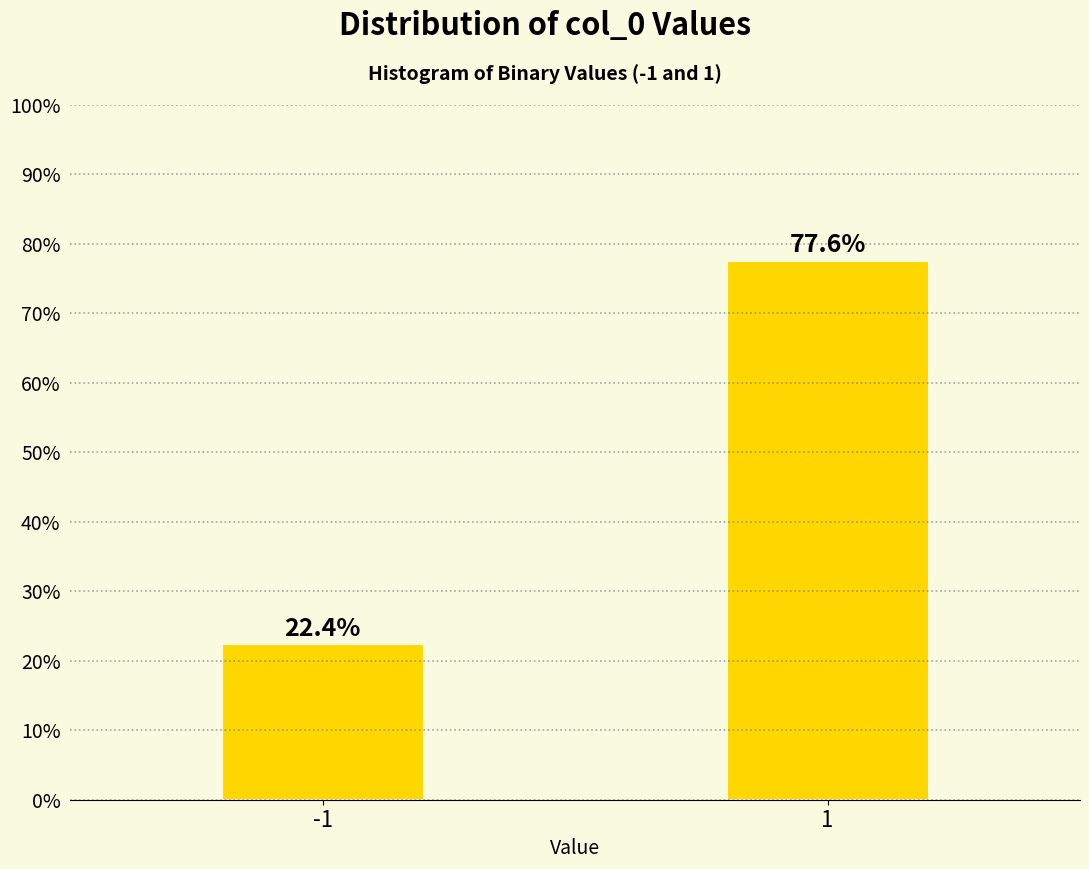

Reading right to left, extract all data points from this chart.

1=77.6	-1=22.4